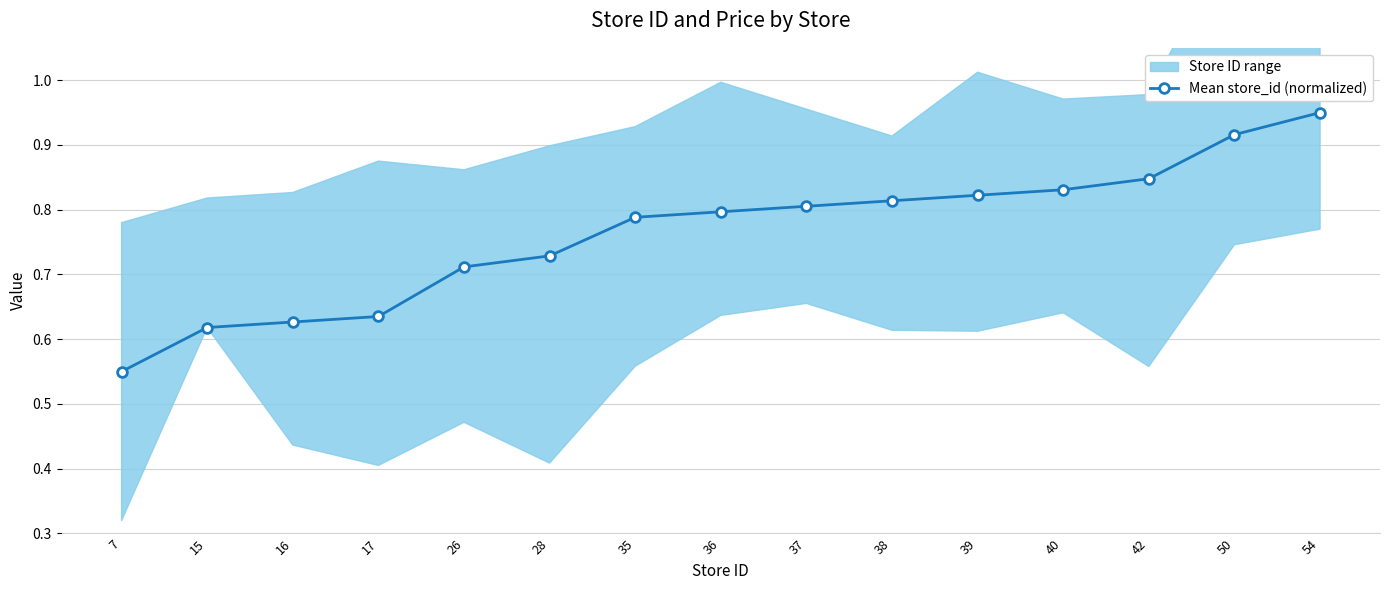

What is the change in value from 15 to 54?

+0.3